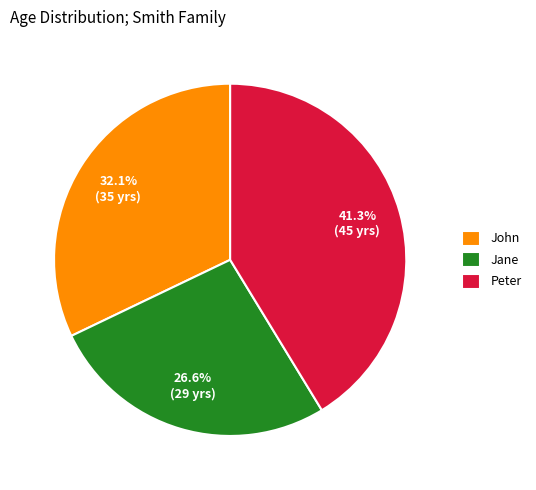

What percentage is the John slice, to the nearest percent?

32%